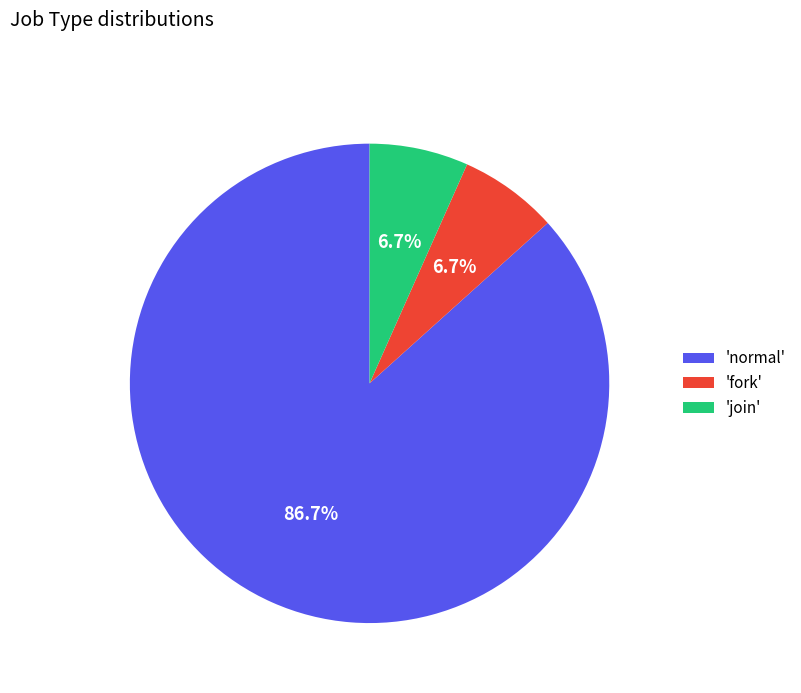

Is there a majority slice in this chart?

Yes